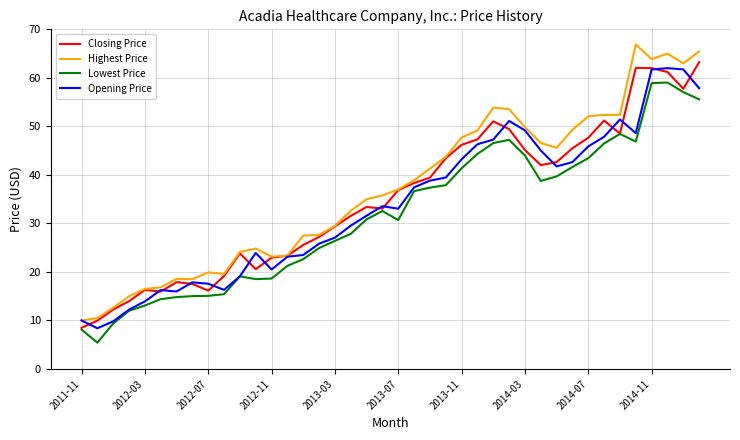

What is the minimum value for Highest Price?

10.0